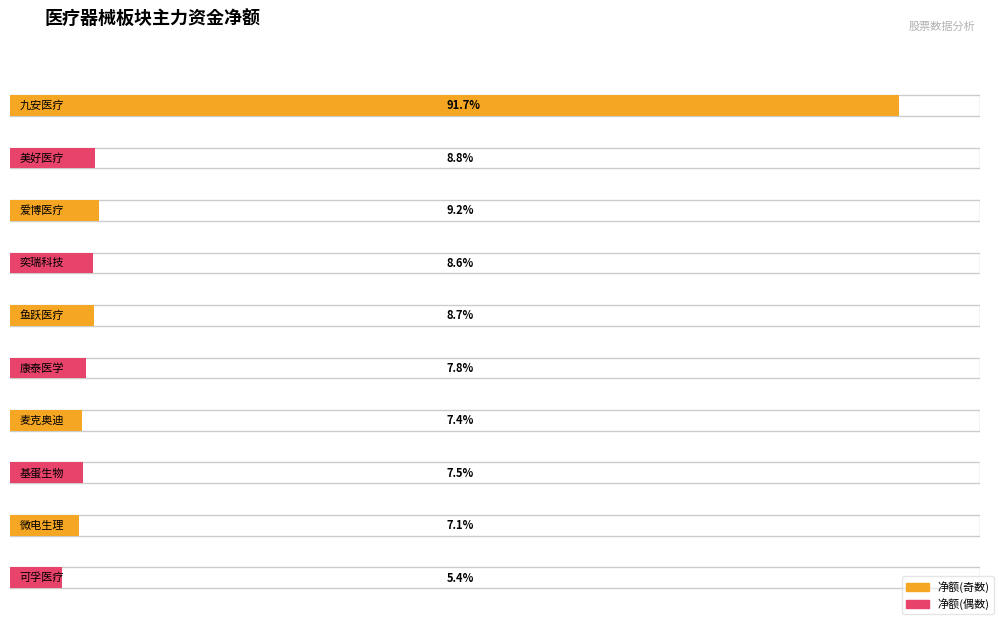

Reading right to left, extract all data points from this chart.

净额: 5371795	7085655	7521718	7374692	7827231	8680306	8558721	9207695	8762138	91693157
主力净额: 5371795	7085655	7521718	7374692	7827231	8680306	8558721	9207695	8762138	91693157